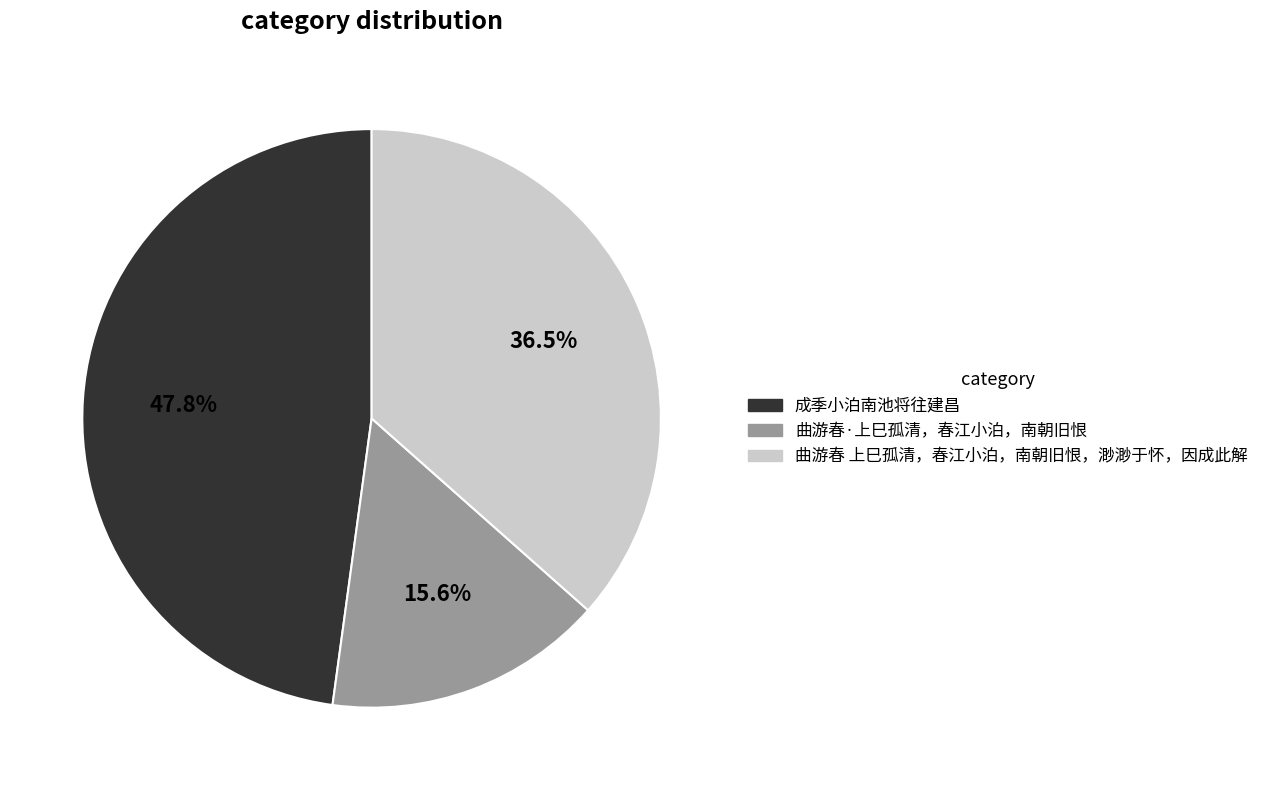

True or false: 成季小泊南池将往建昌 accounts for 48% of the total.

True